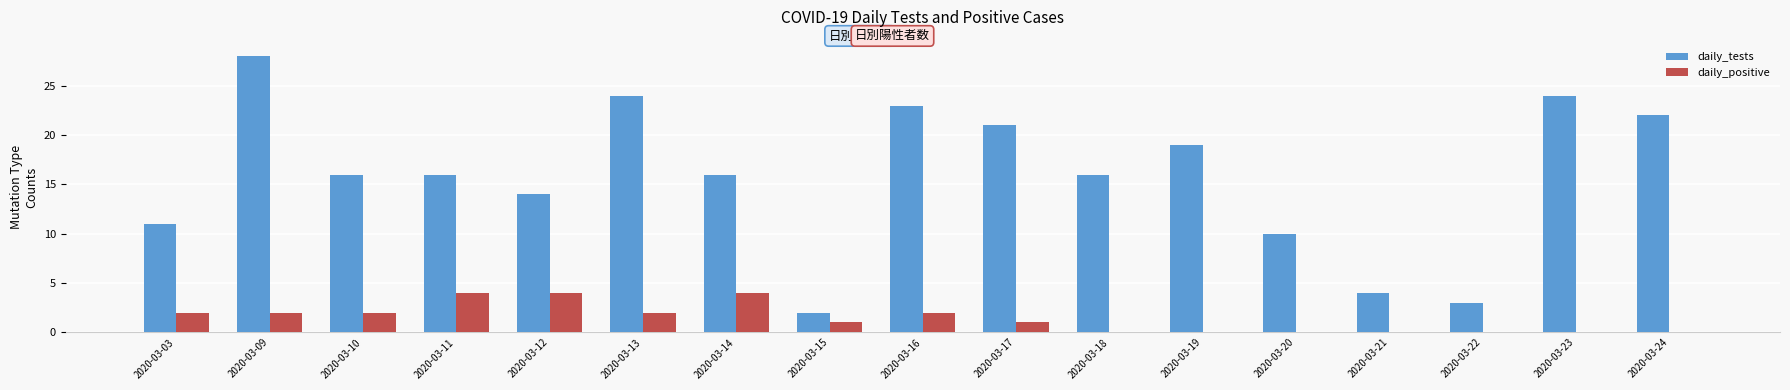

At which category is the sum across all series the highest?

2020-03-09